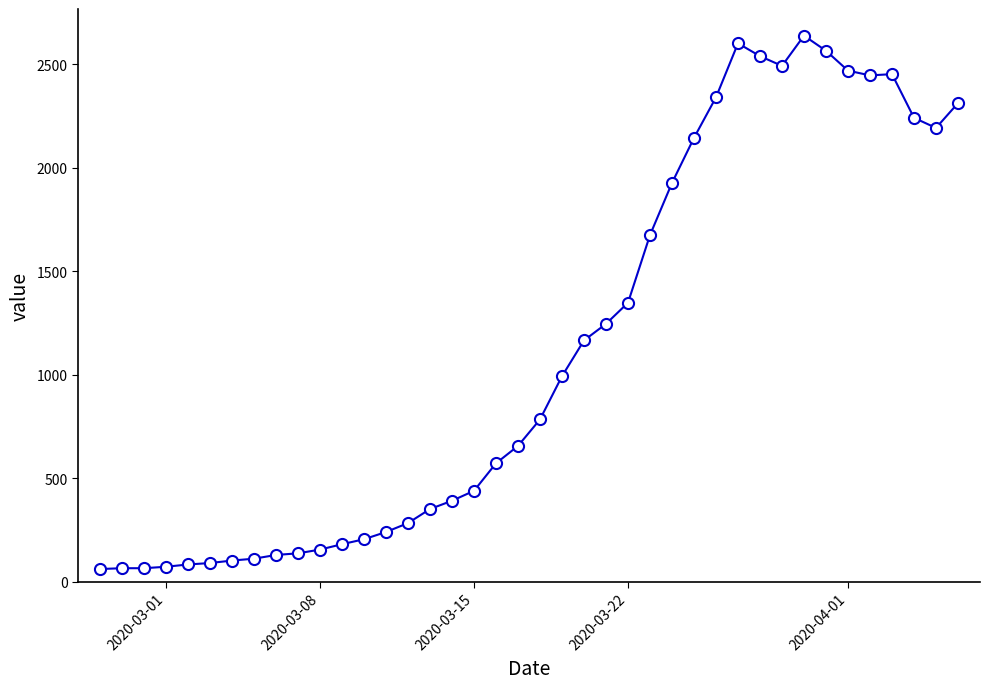

How many data points are less than 784?

20